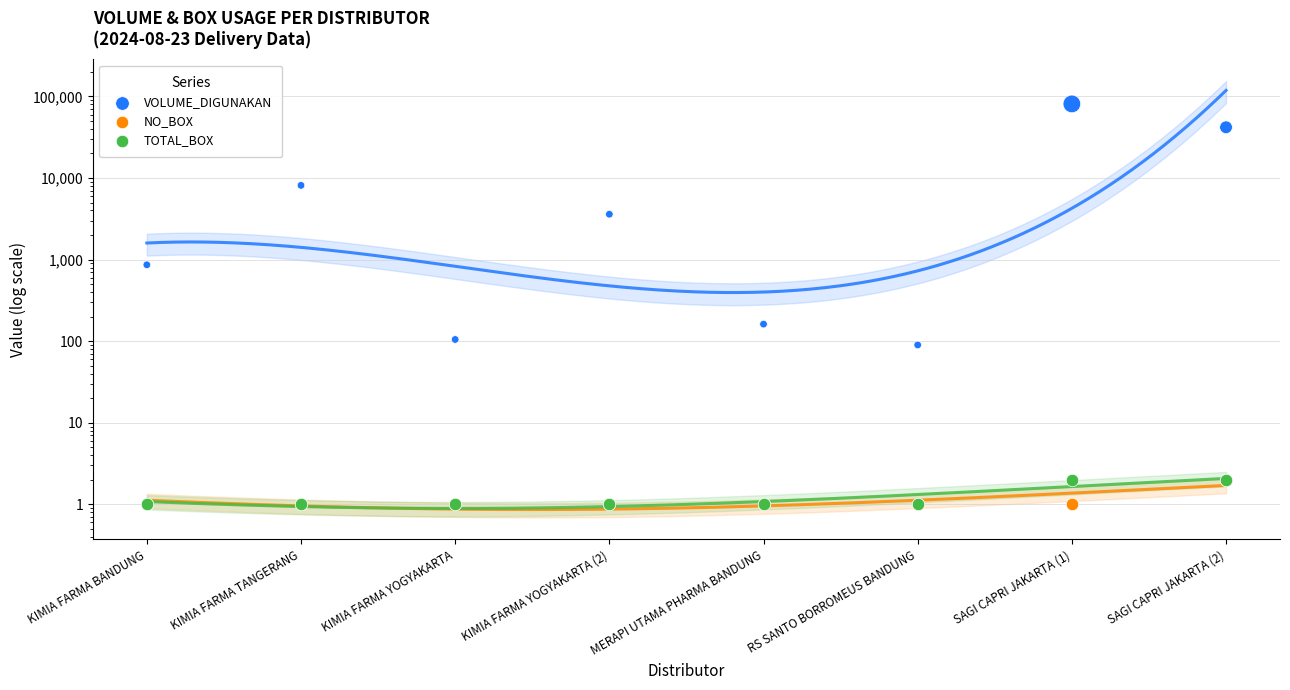

Is the value of NO_BOX at MERAPI UTAMA PHARMA BANDUNG greater than the value of VOLUME_DIGUNAKAN at KIMIA FARMA YOGYAKARTA (2)?

No